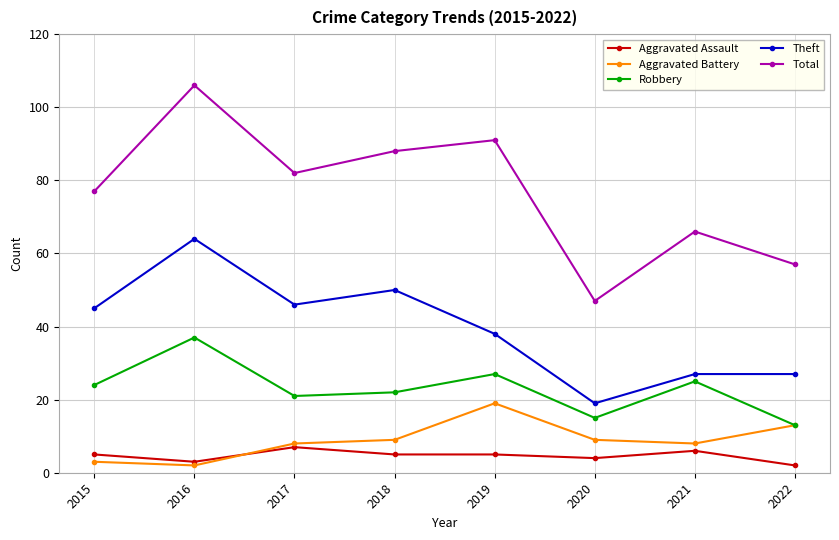

The value of Aggravated Assault at 2020 is 4. True or false?

True